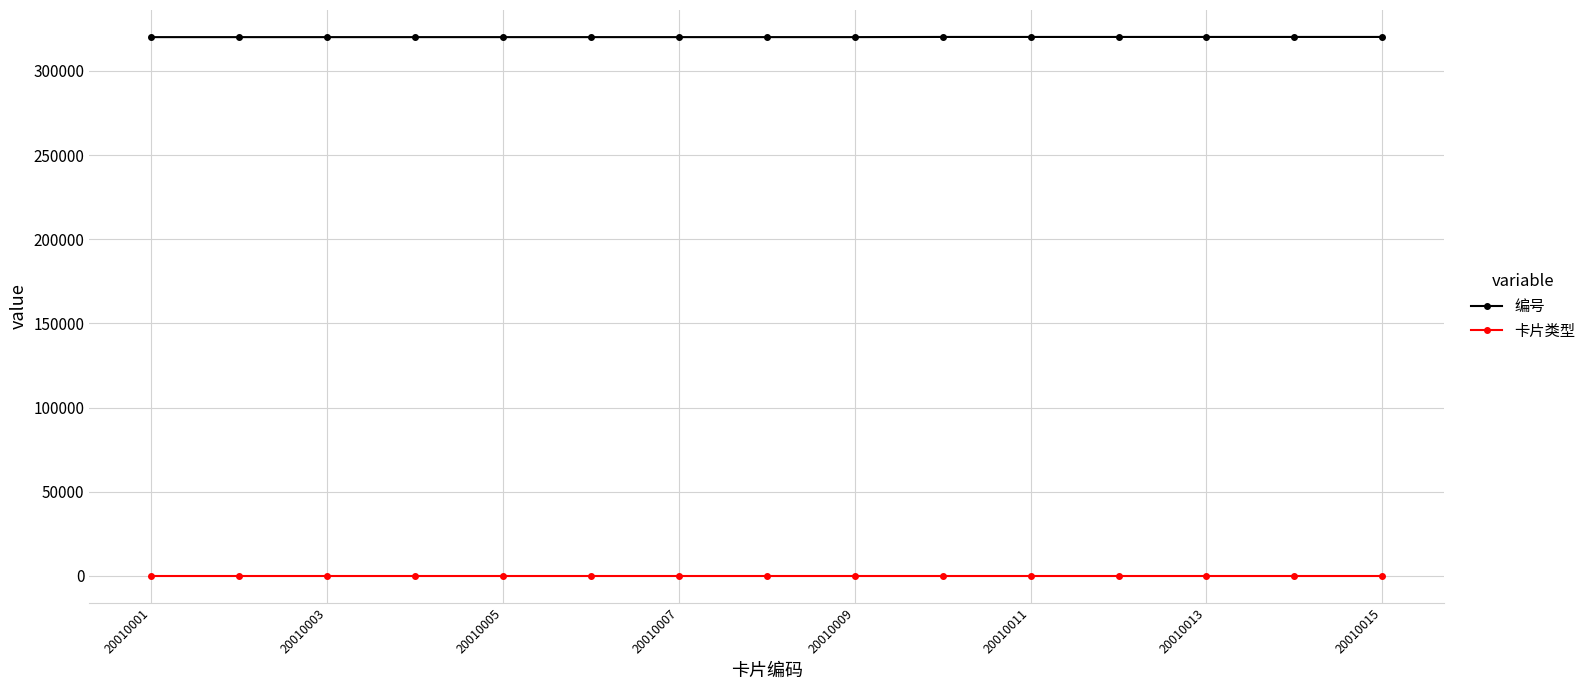

What is the maximum value shown in the chart?

320206